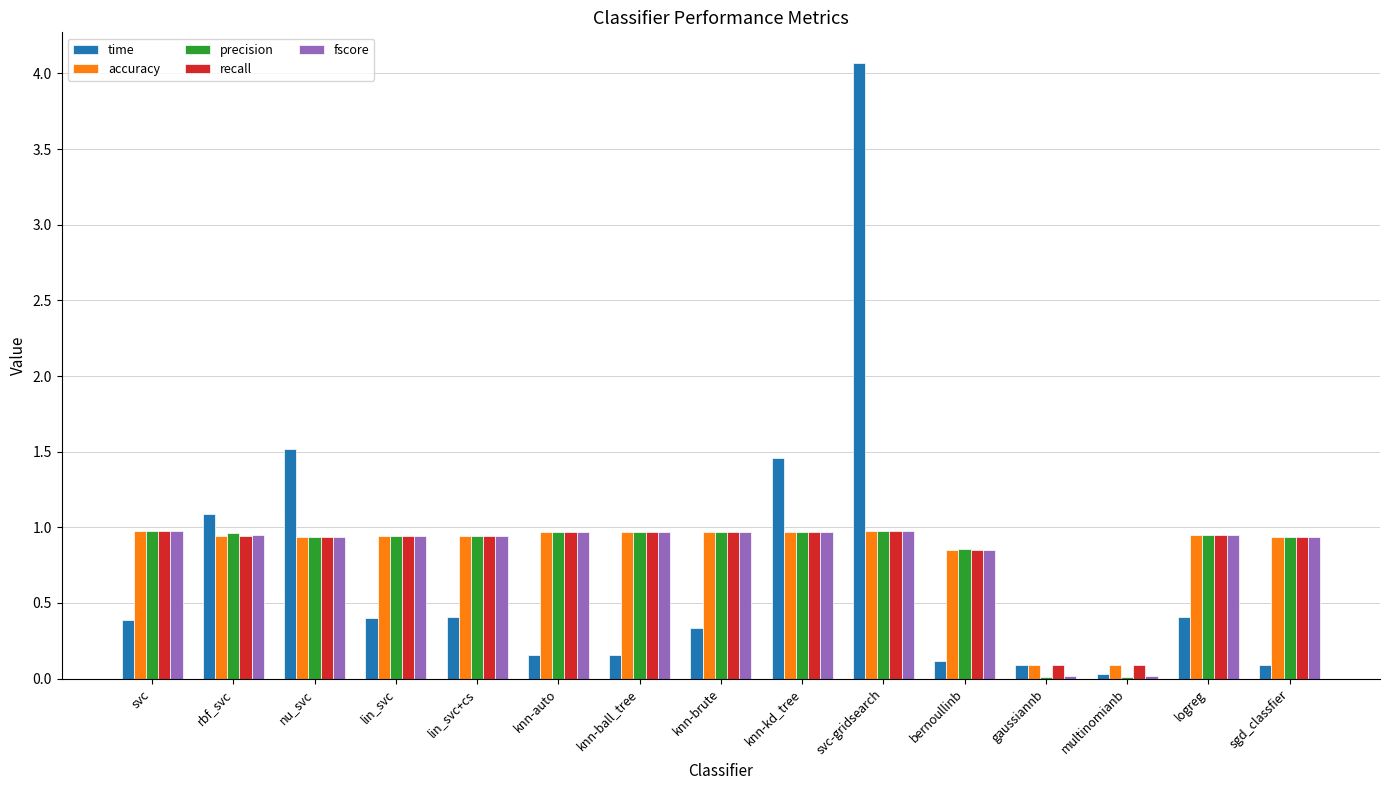

Is it true that fscore equals 1.0 at knn-kd_tree?

True